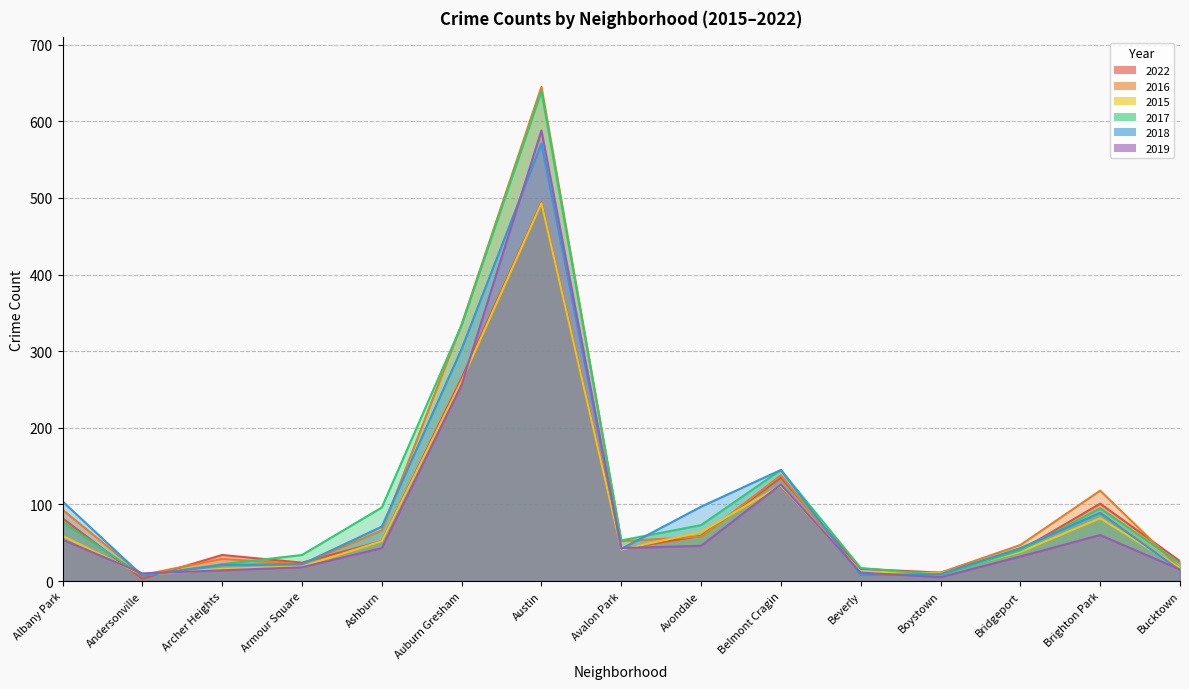

Which series has the widest spread of values?

2016